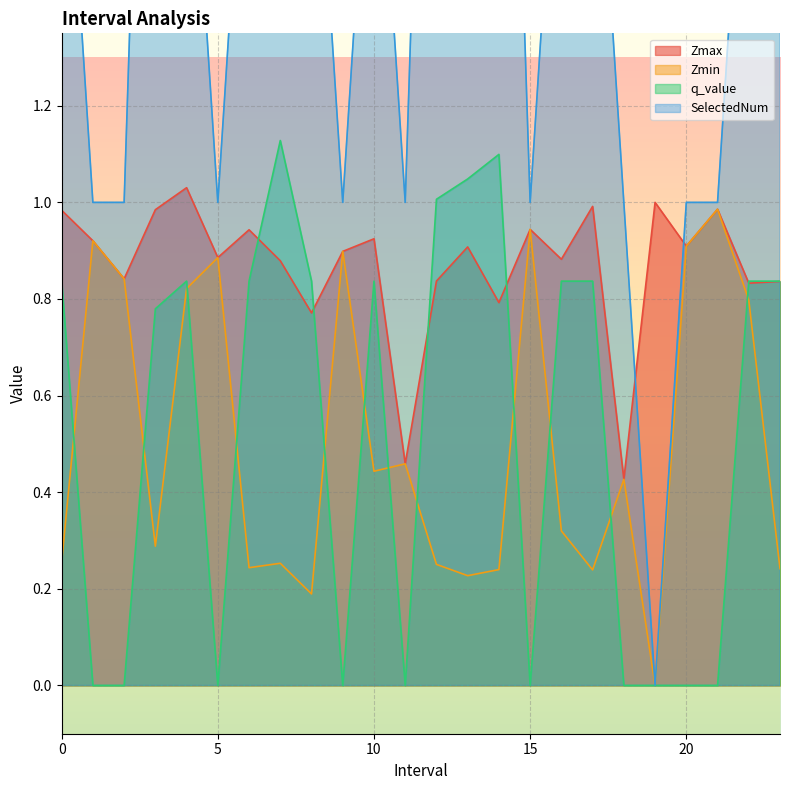

True or false: Zmax and SelectedNum intersect in this chart.

True